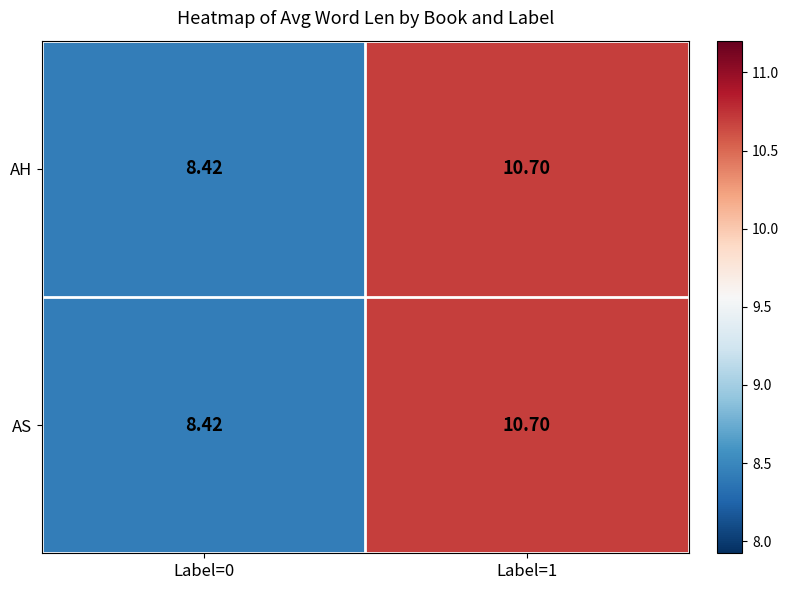

Is the value of AH at Label=0 greater than the value of AS at Label=1?

No